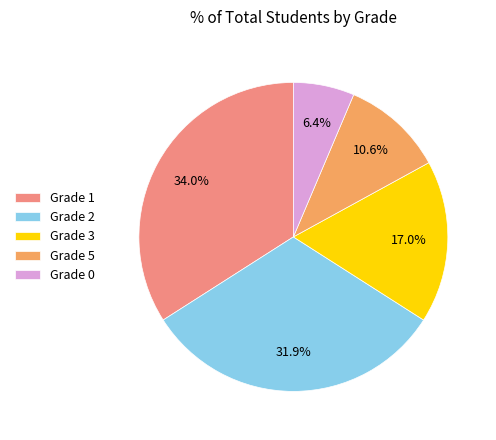

Is there any slice that represents more than half of the pie?

No